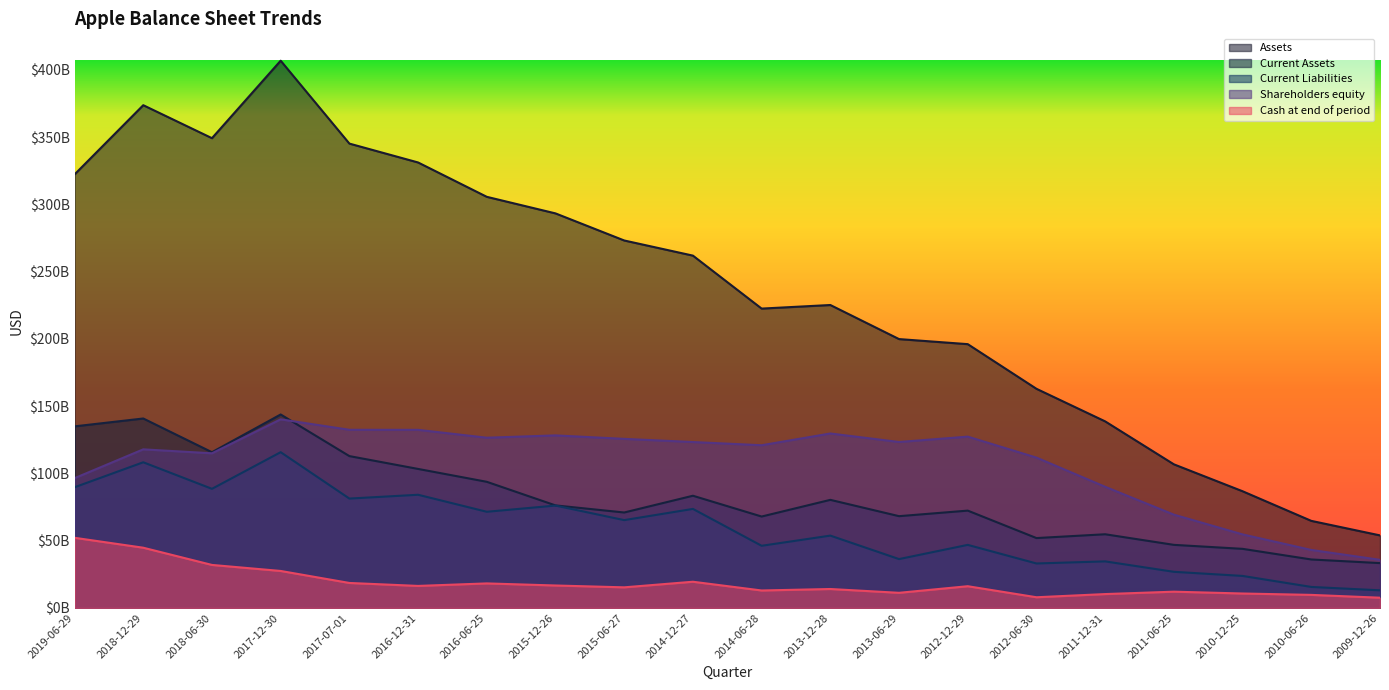

At 2011-06-25, list the series in order from largest to smallest.

Assets, Shareholders equity, Current Assets, Current Liabilities, Cash at end of period